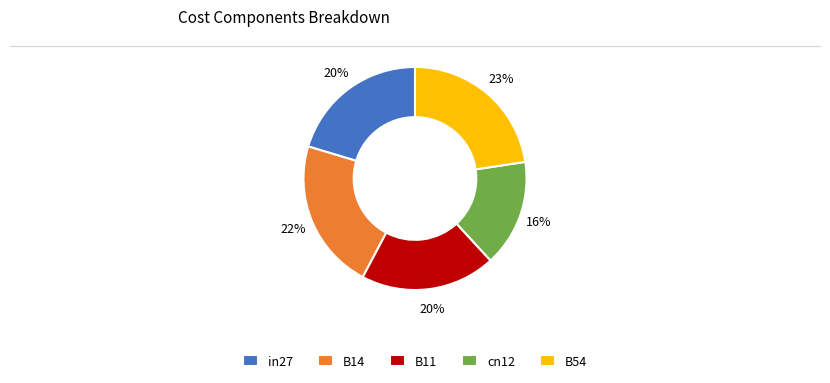

Count the number of slices in the pie.

5